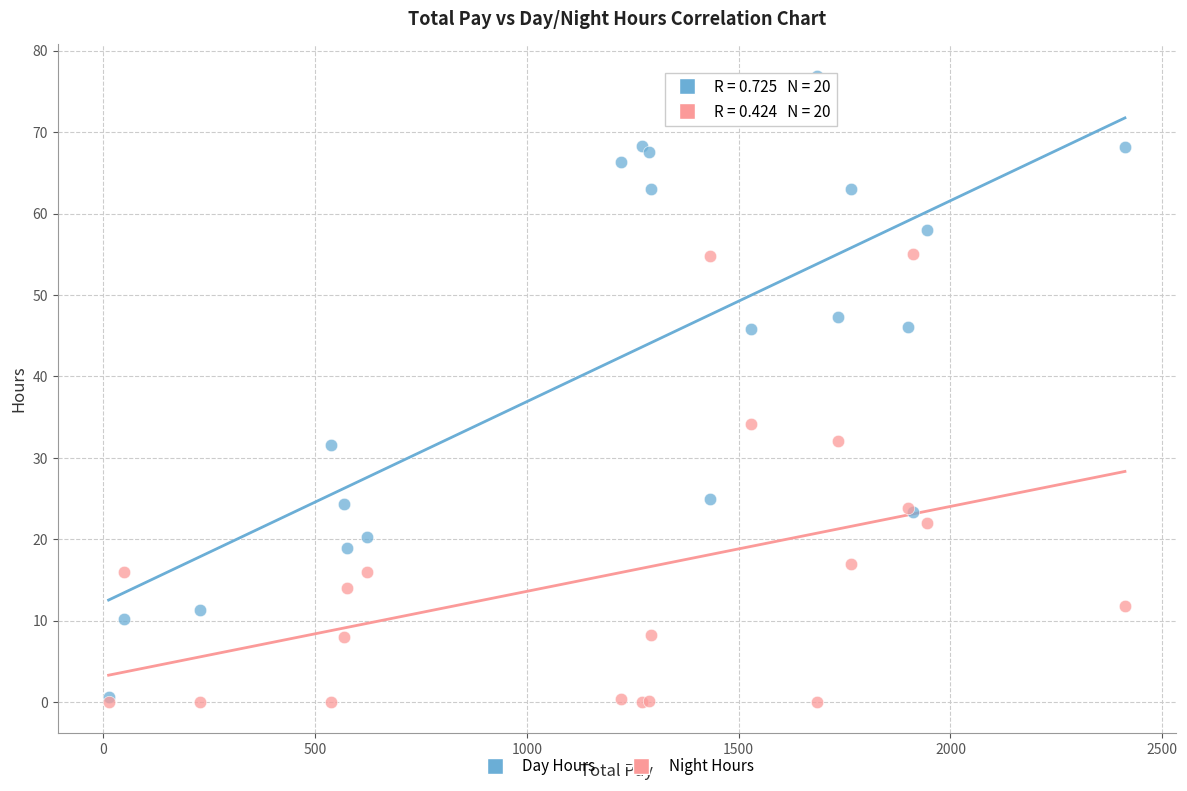

In the Day Hours series, what Y value is closest to 38?

31.6